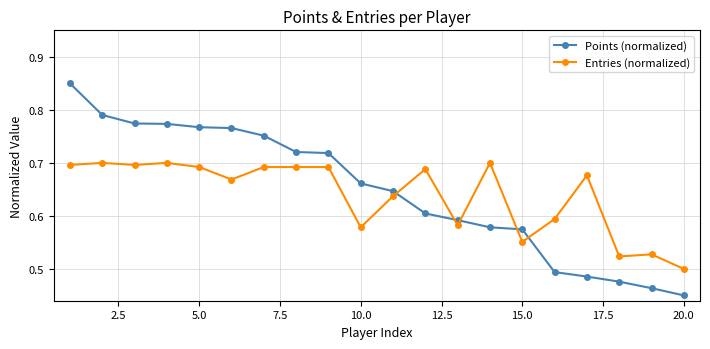

Which series has the largest total across all categories?

Points (normalized)